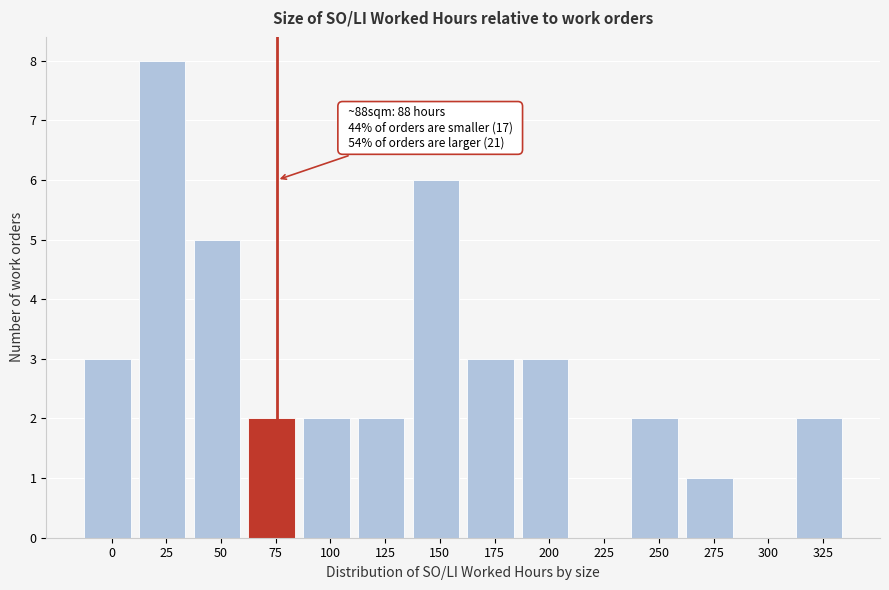

Reading left to right, extract all data points from this chart.

0=3	25=8	50=5	75=2	100=2	125=2	150=6	175=3	200=3	225=0	250=2	275=1	300=0	325=2